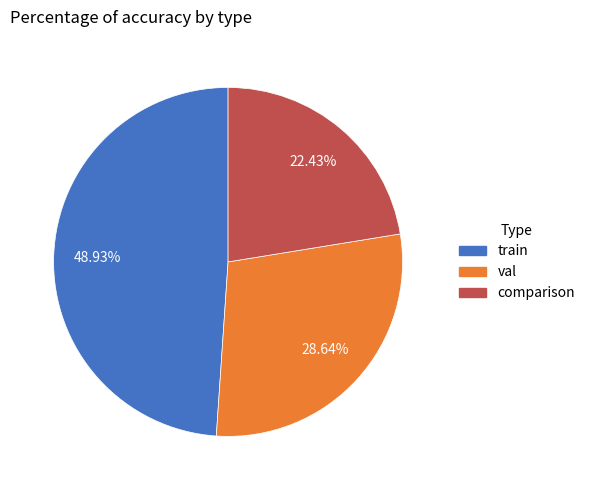

To the nearest percent, what is the difference between the largest and smallest slice percentages?

26%